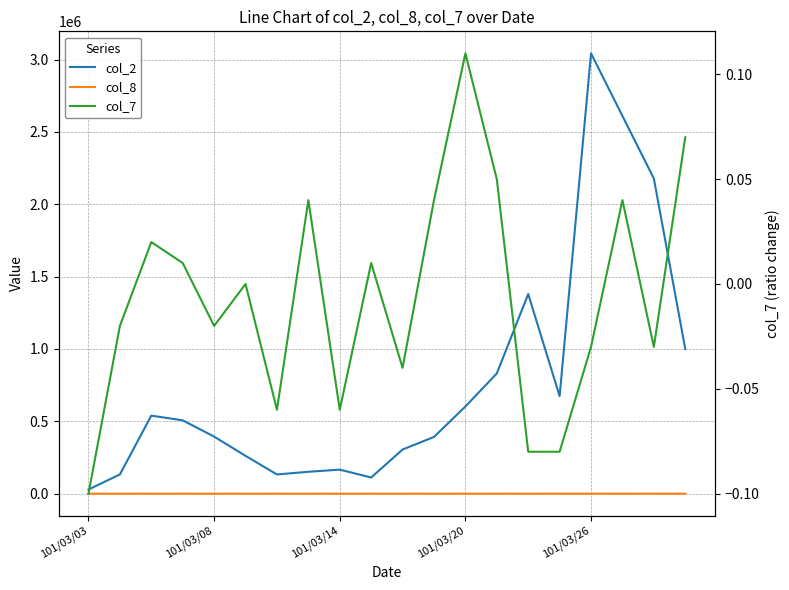

What position from the left is 15?

16